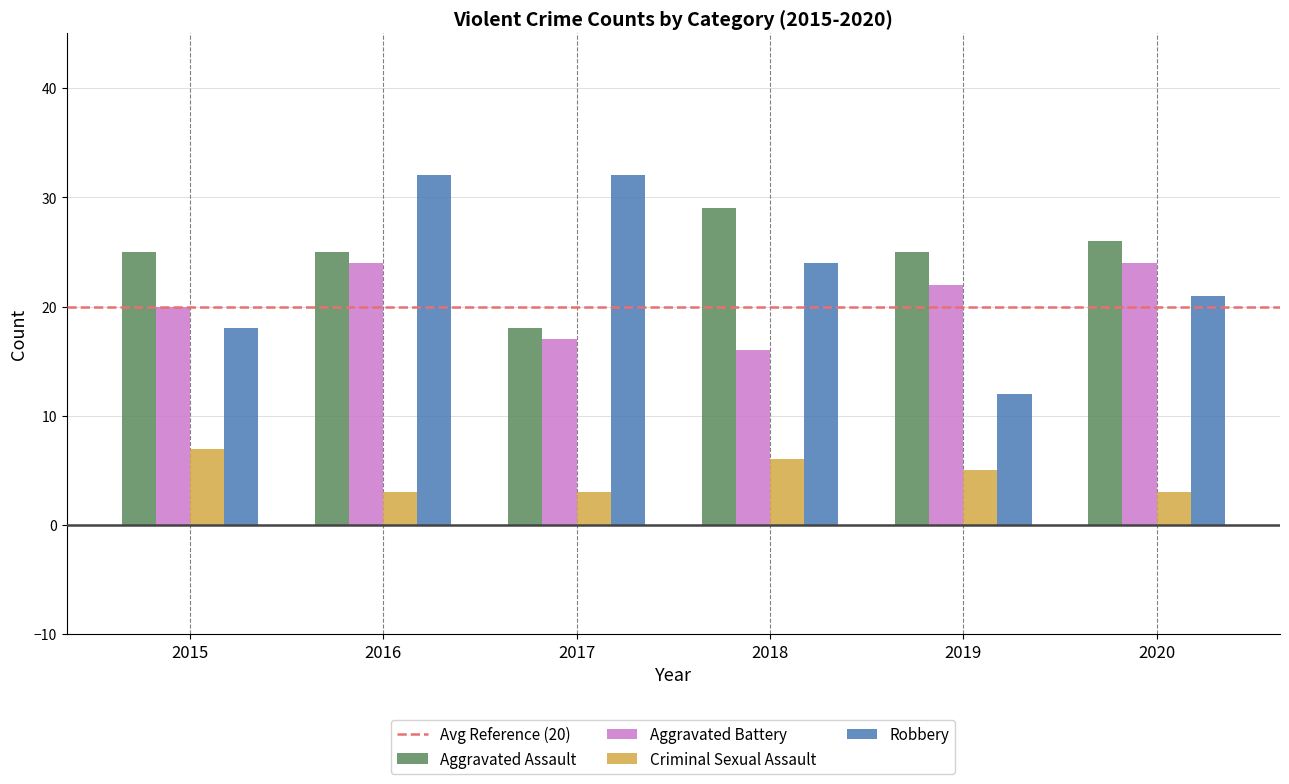

What is the maximum value shown in the chart?

32